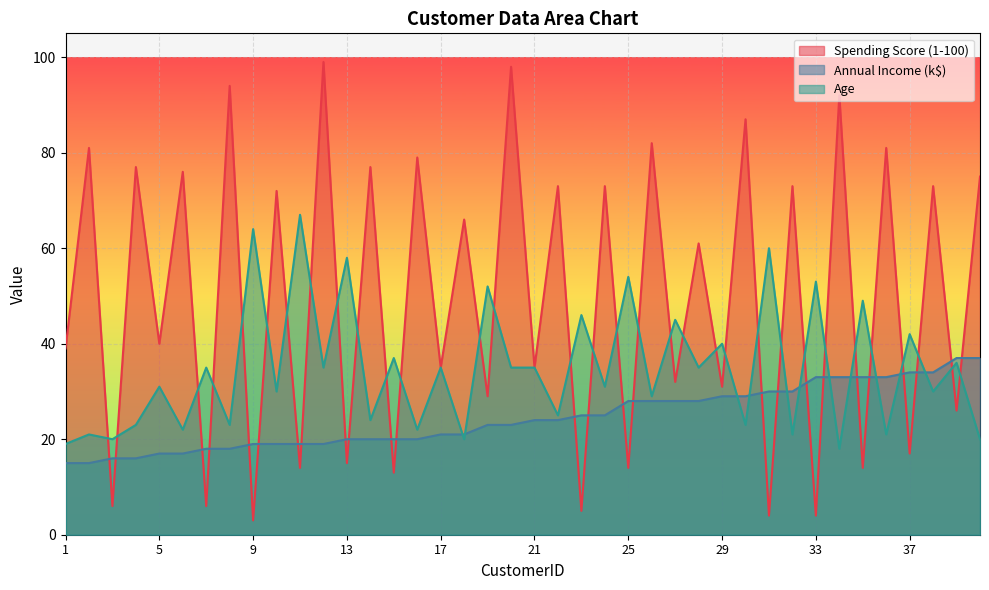

Is the value of Age at 5 greater than the value of Spending Score (1-100) at 9?

Yes